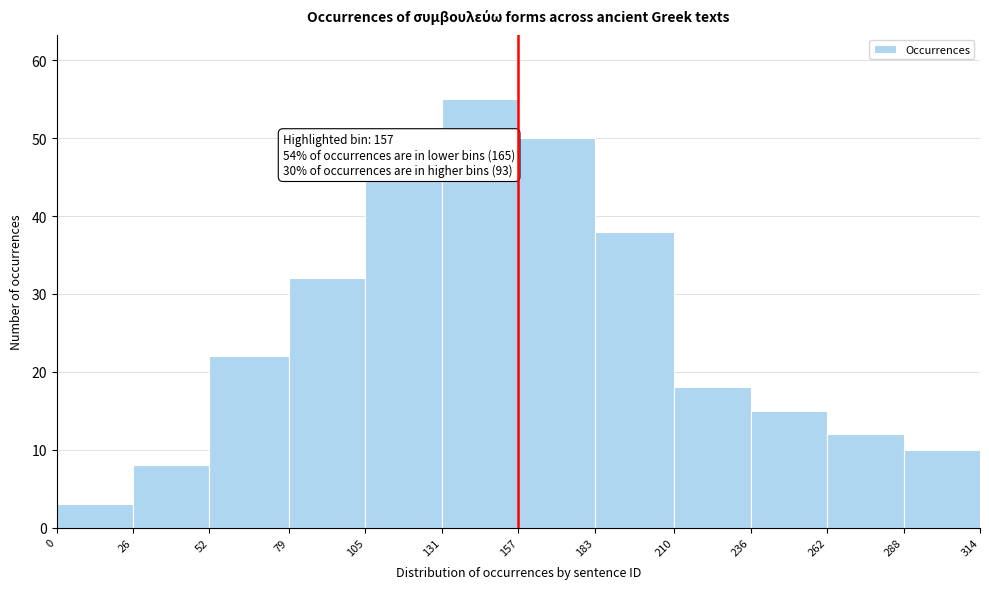

Over which range of the x-axis is the bar tallest?

131 to 157